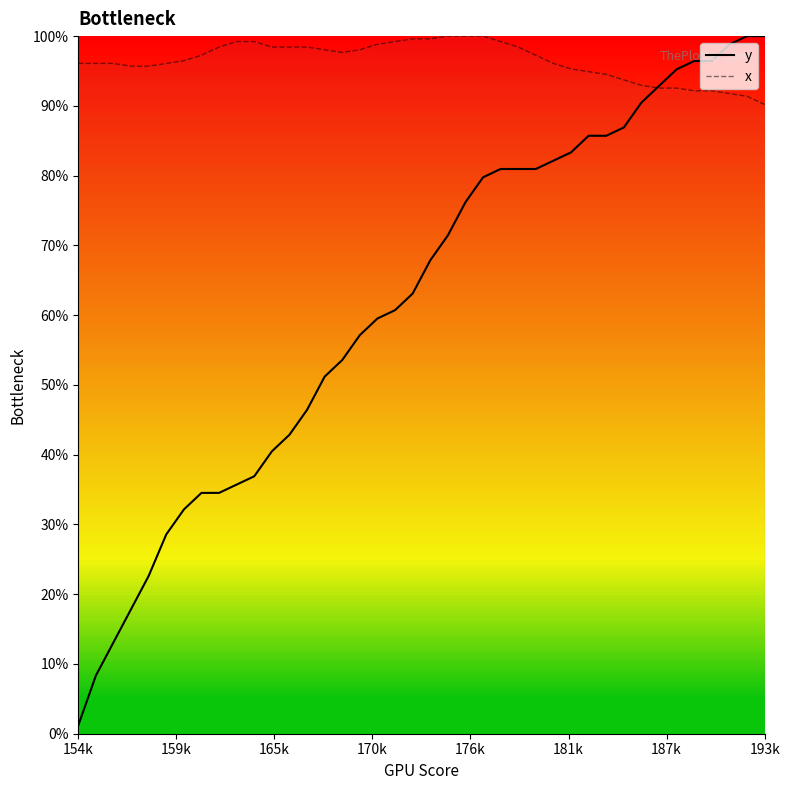

Rank the series by their average value, from highest to lowest.

x, y